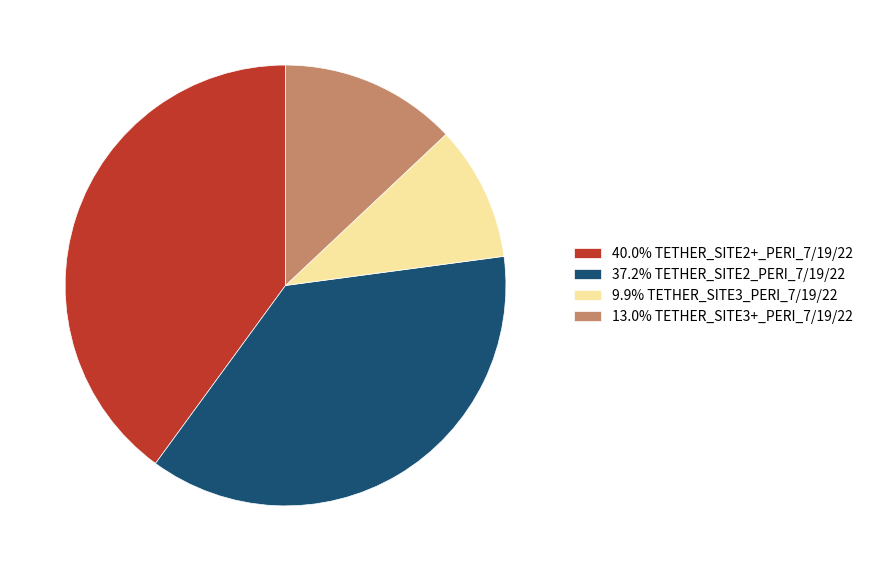

Is 9.9% TETHER_SITE3_PERI_7/19/22 the majority of the pie?

No